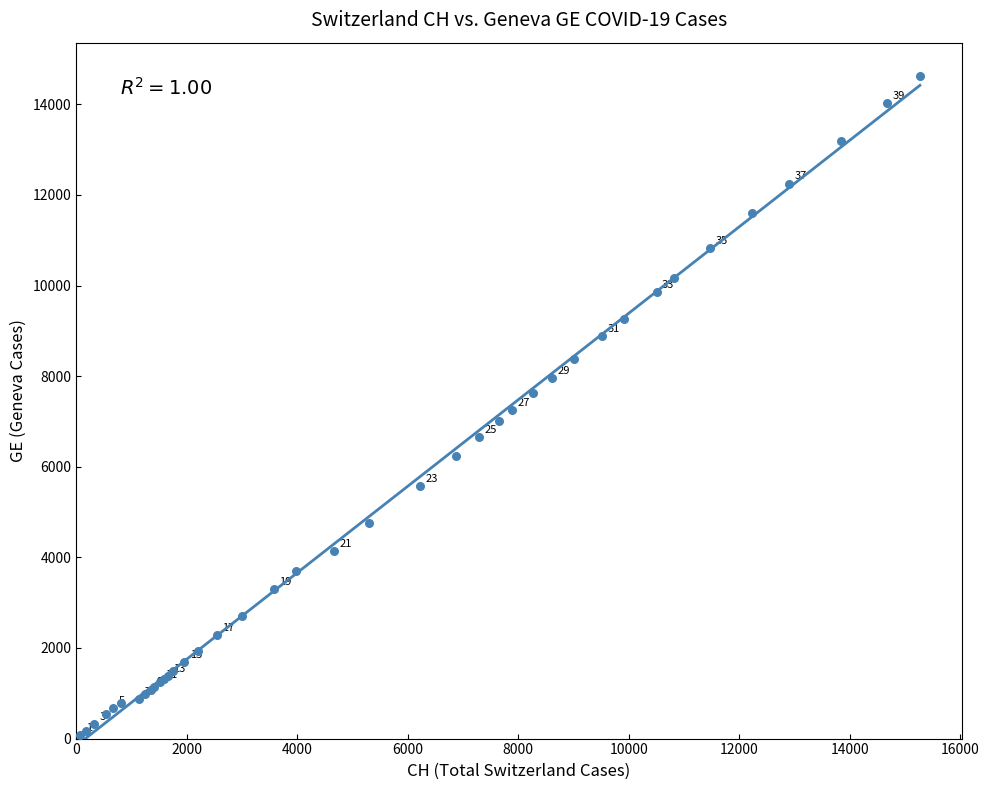

What Y value in the scatter plot is closest to 7348?

7244